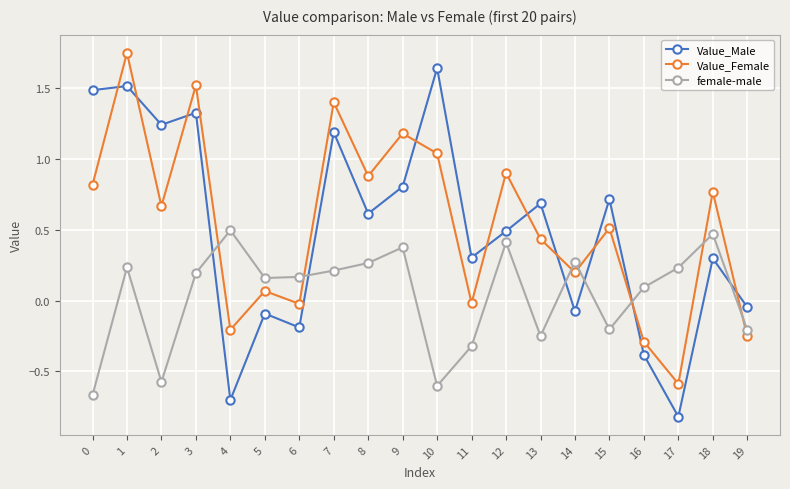

What is the sum of the Value_Female values at 5 and 17?

-0.5